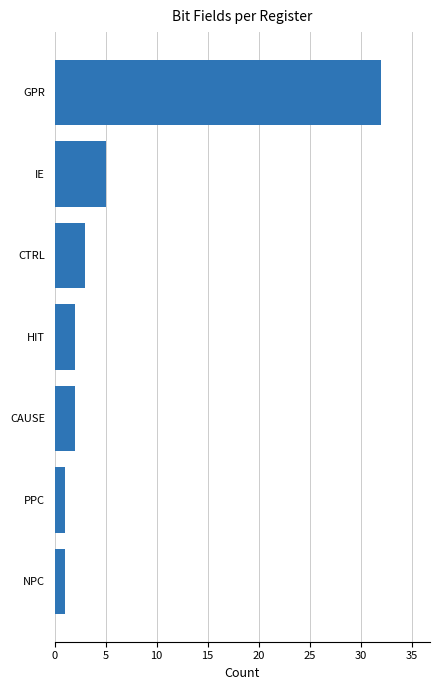

True or false: the data shows 11 at GPR.

False